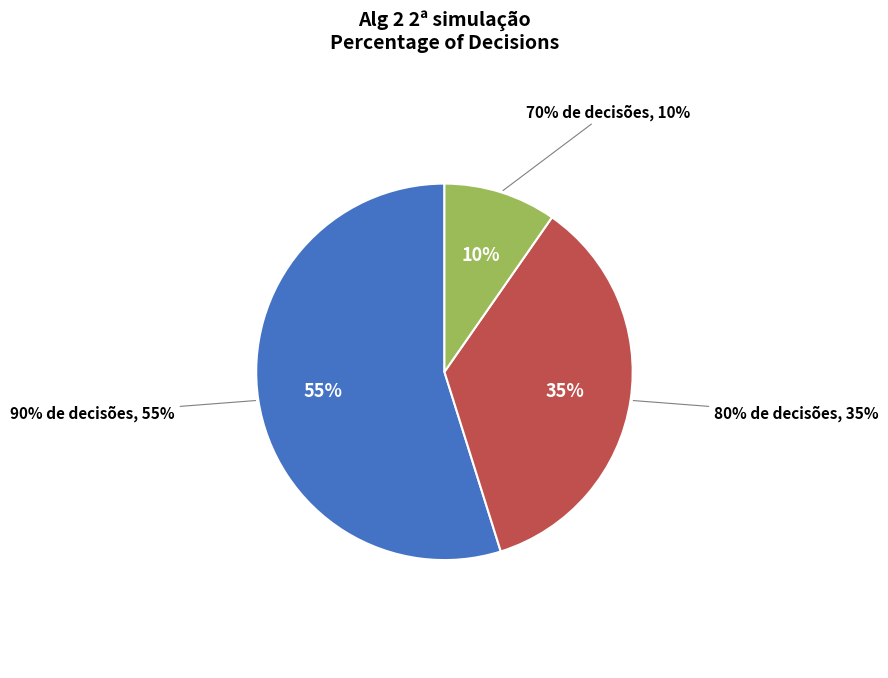

To the nearest percent, what percentage of the pie is 80% de decisões?

35%